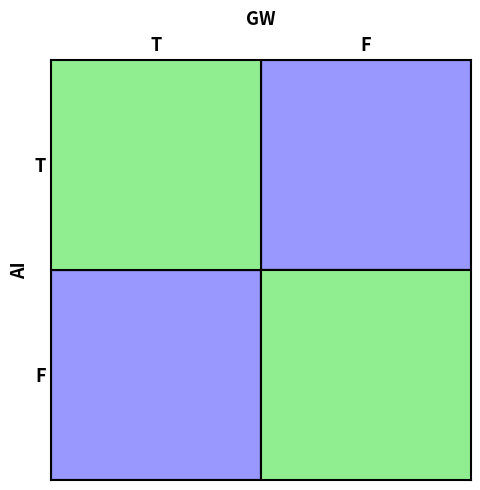

Reading left to right, what are all the values shown in this chart?

T: T=0.0	F=0.3
F: T=0.3	F=0.9